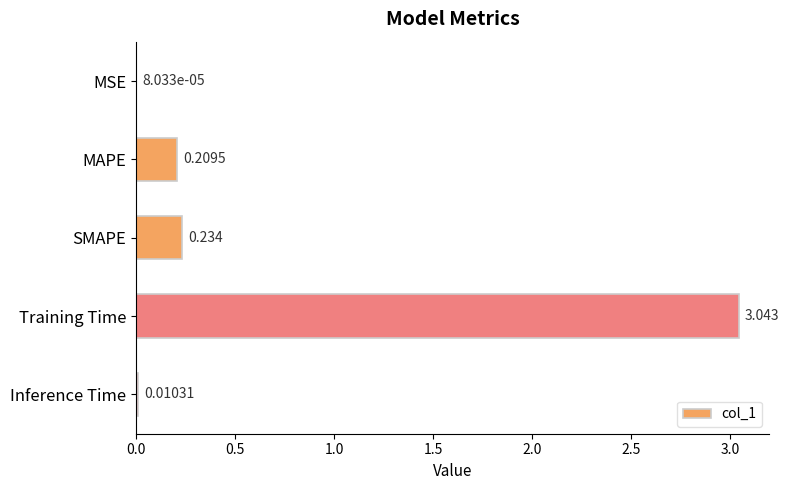

At which label is the value closest to 1?

SMAPE